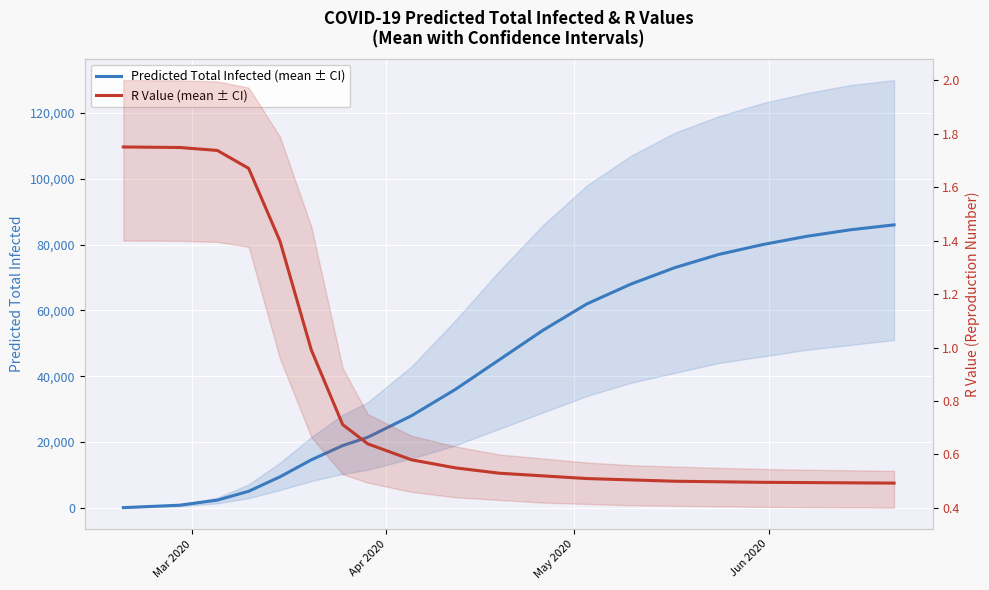

Does the chart display data point markers on the line(s)?

No